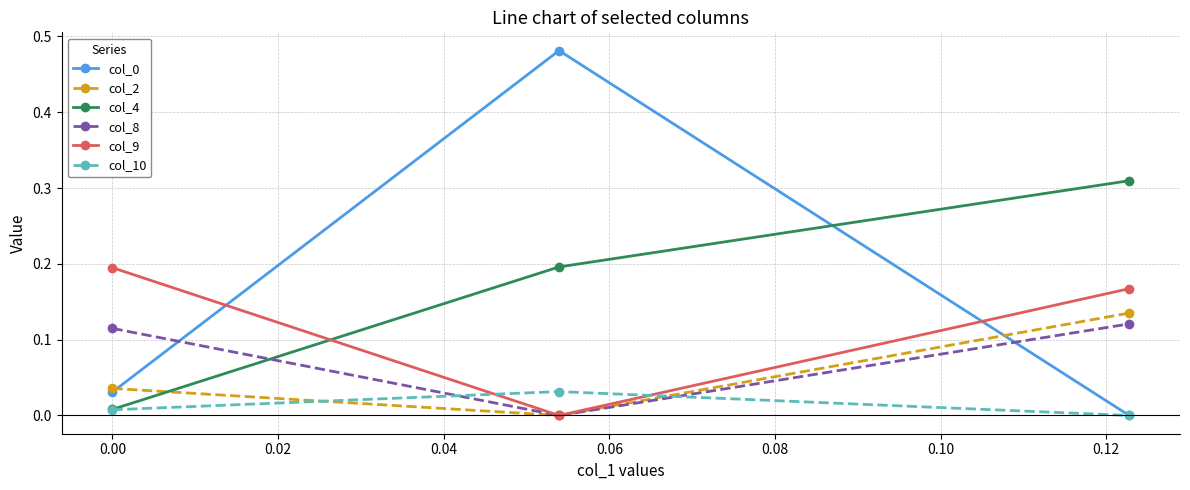

How many lines are shown in the chart?

6